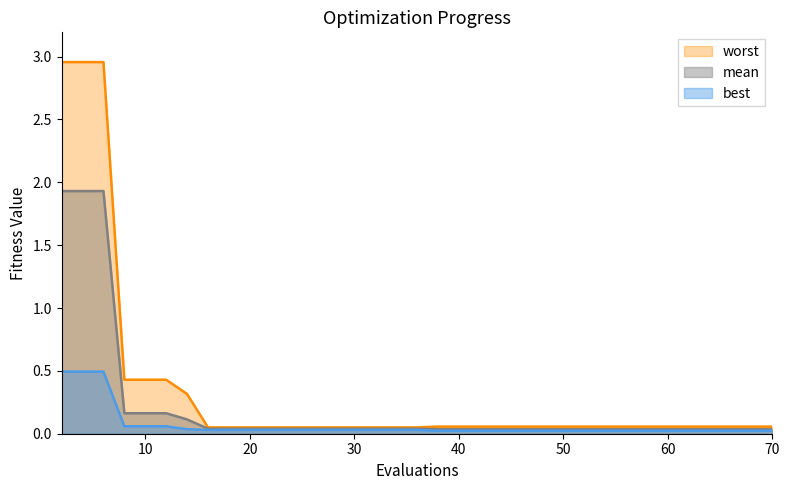

Read the mean value at evals.

1.9